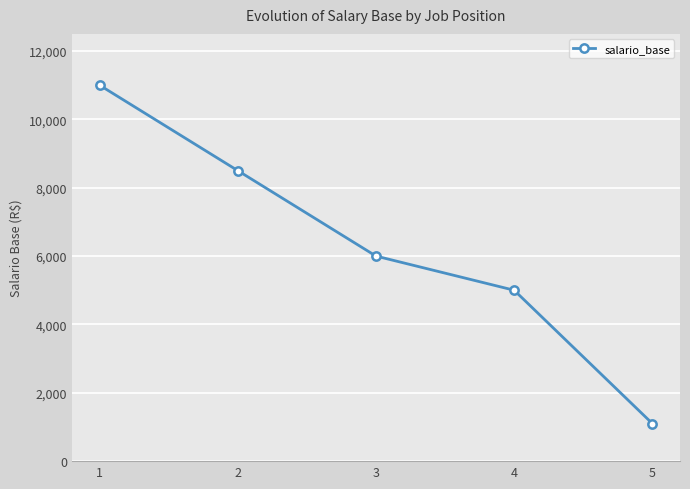

What is the average value?

6320